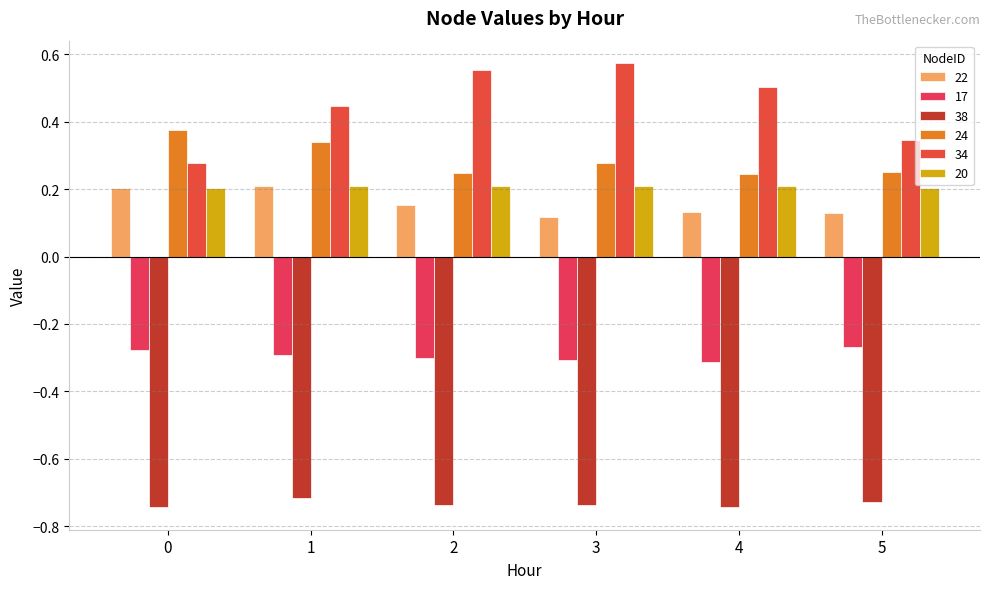

How many bars are there in total?

36